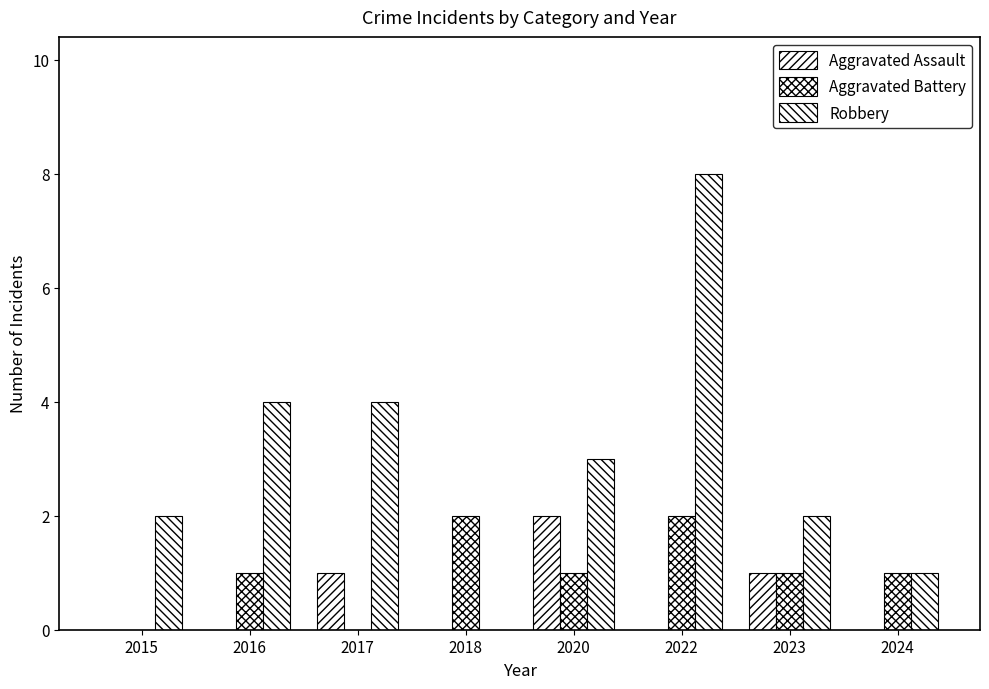

At which label is Aggravated Assault closest to 1?

2017